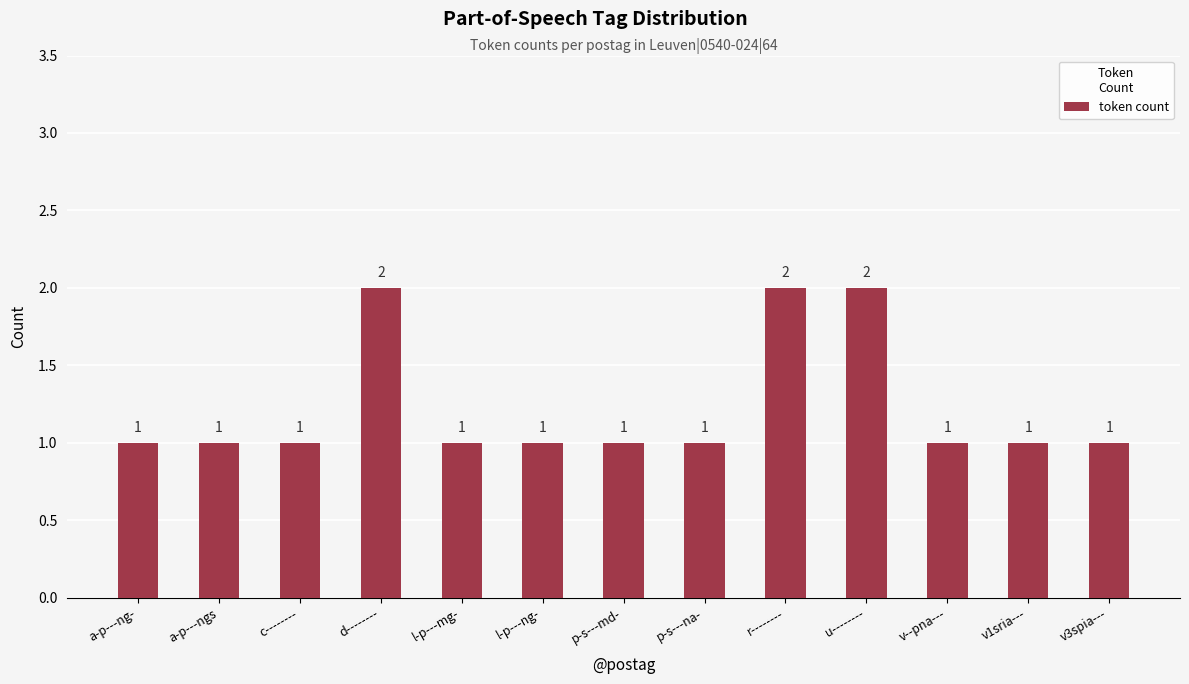

How many bars are there in total?

13